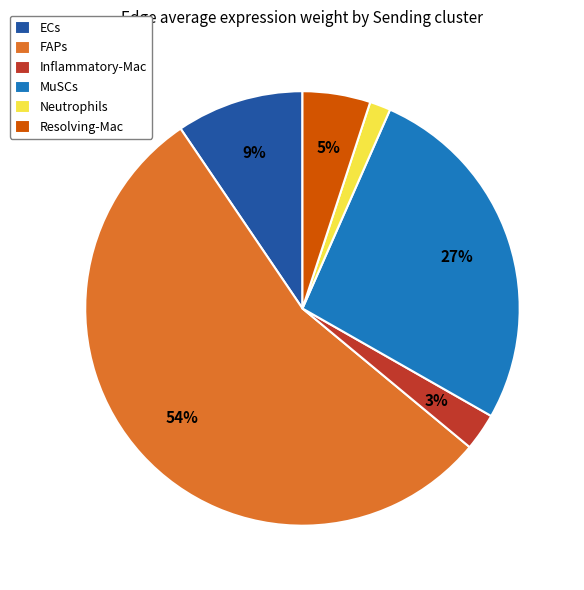

Between MuSCs and FAPs, which is larger?

FAPs